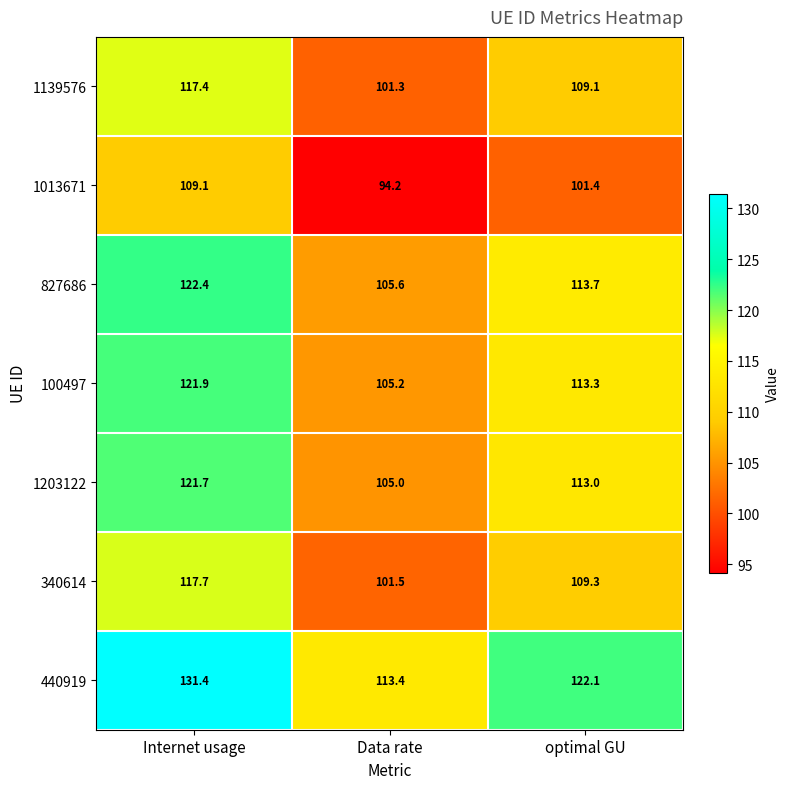

What is the difference between the highest and lowest values at Data rate?

19.2